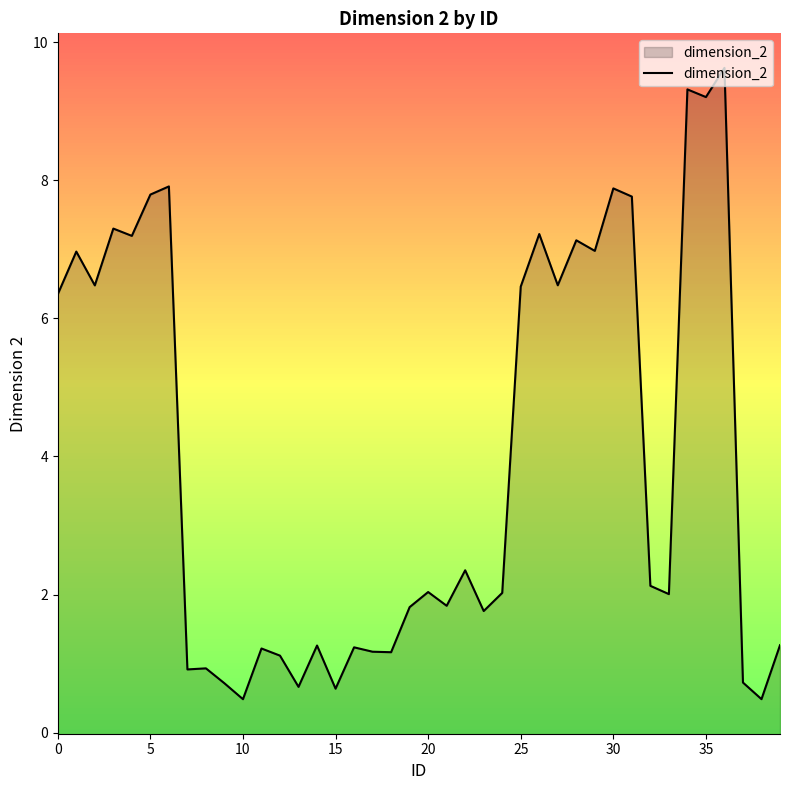

How many lines are shown in the chart?

1